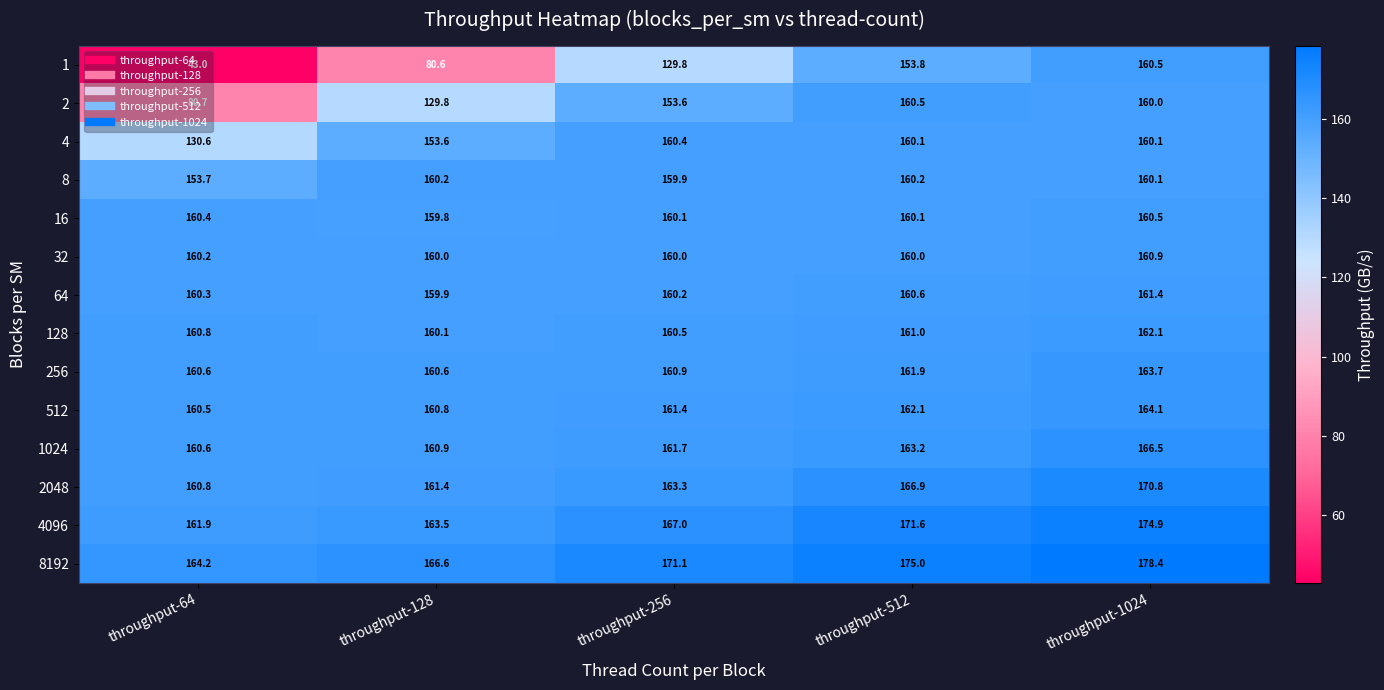

Which category has the highest value across all series?

throughput-1024